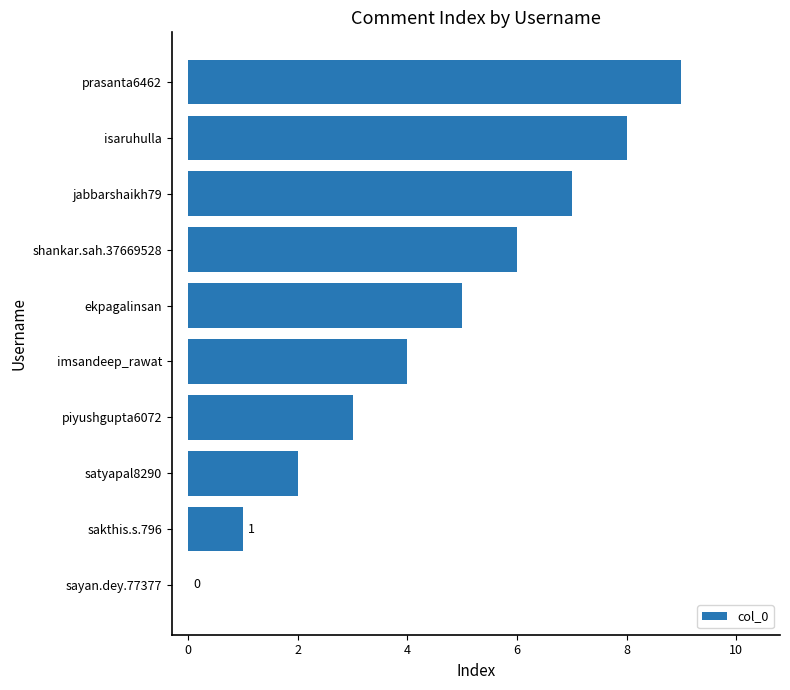

Are the bars horizontal?

Yes